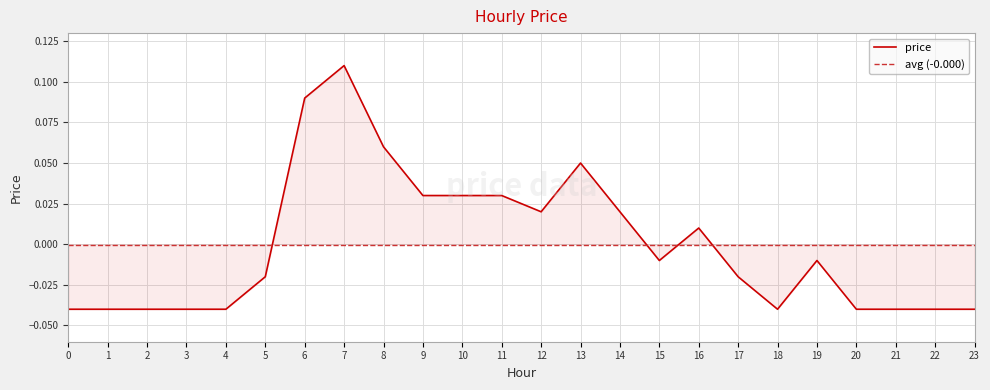

The chart shows a value of 0.0 at 12. True or false?

False